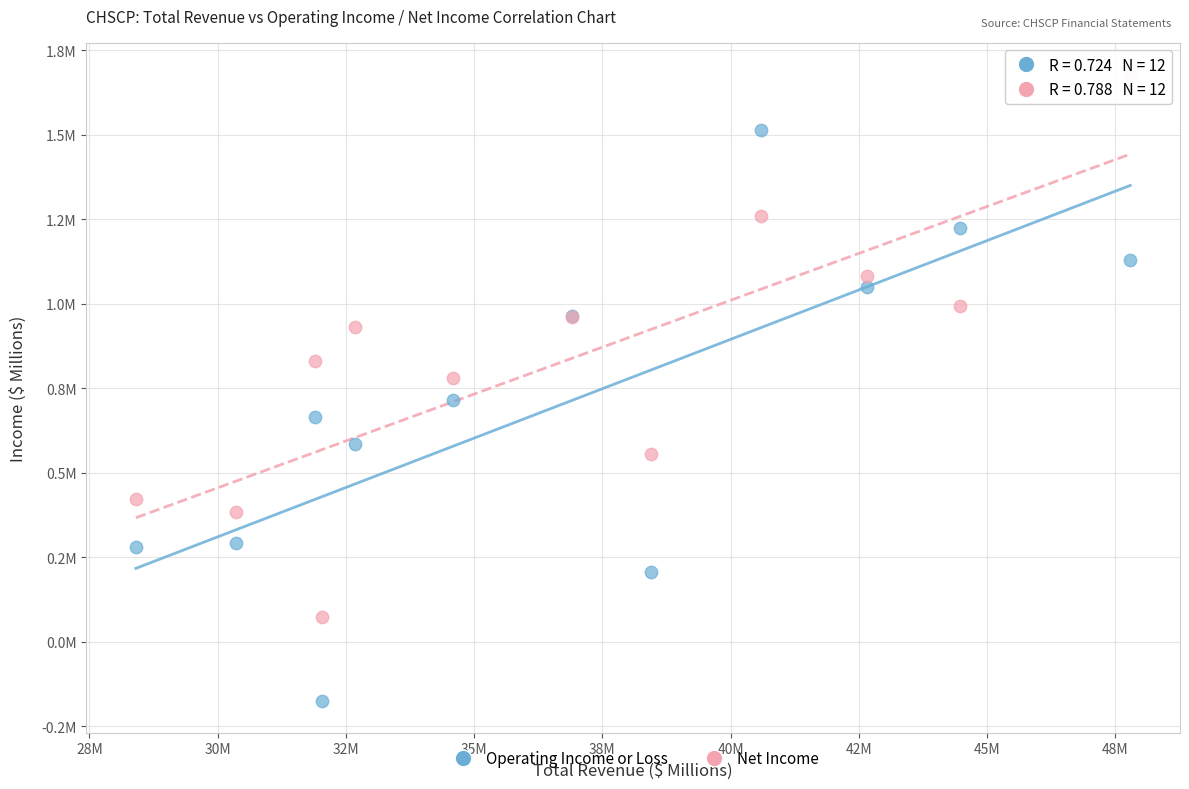

Which series contains the lowest Y value?

Operating Income or Loss